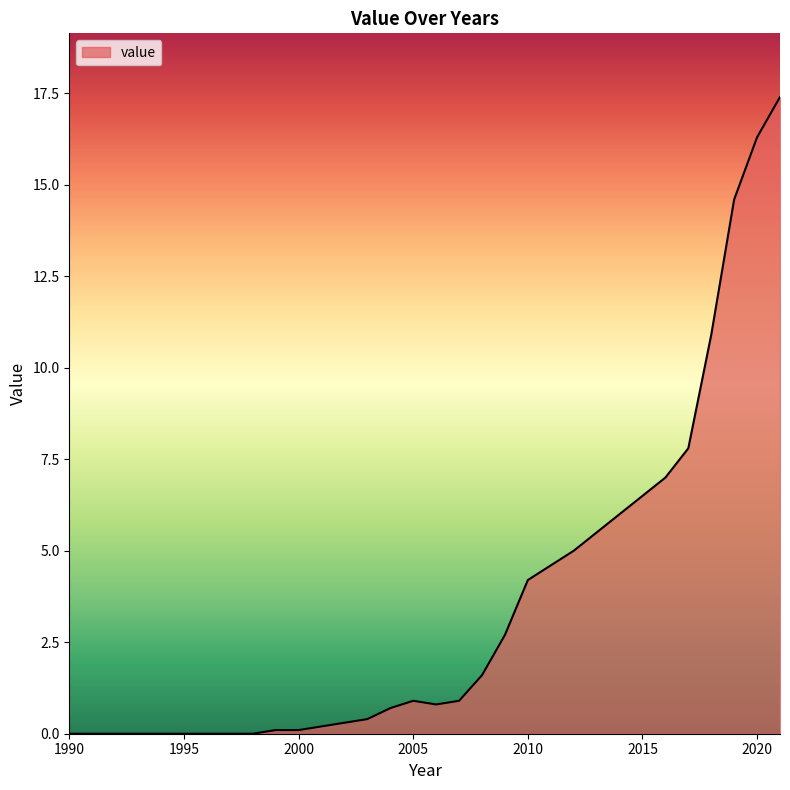

What is the maximum value shown in the chart?

17.4